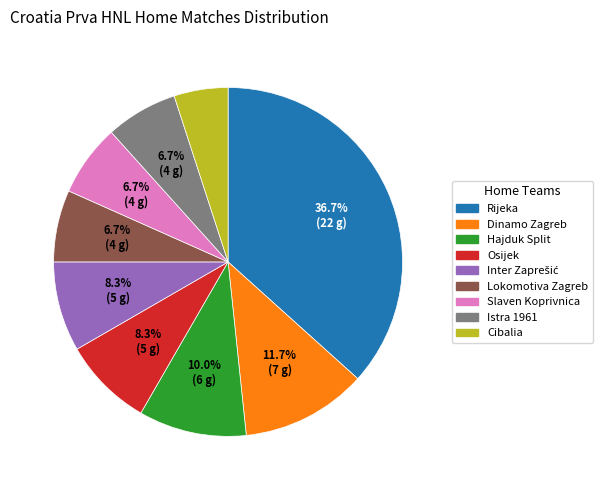

Do Dinamo Zagreb and Slaven Koprivnica together represent more than half of the pie?

No